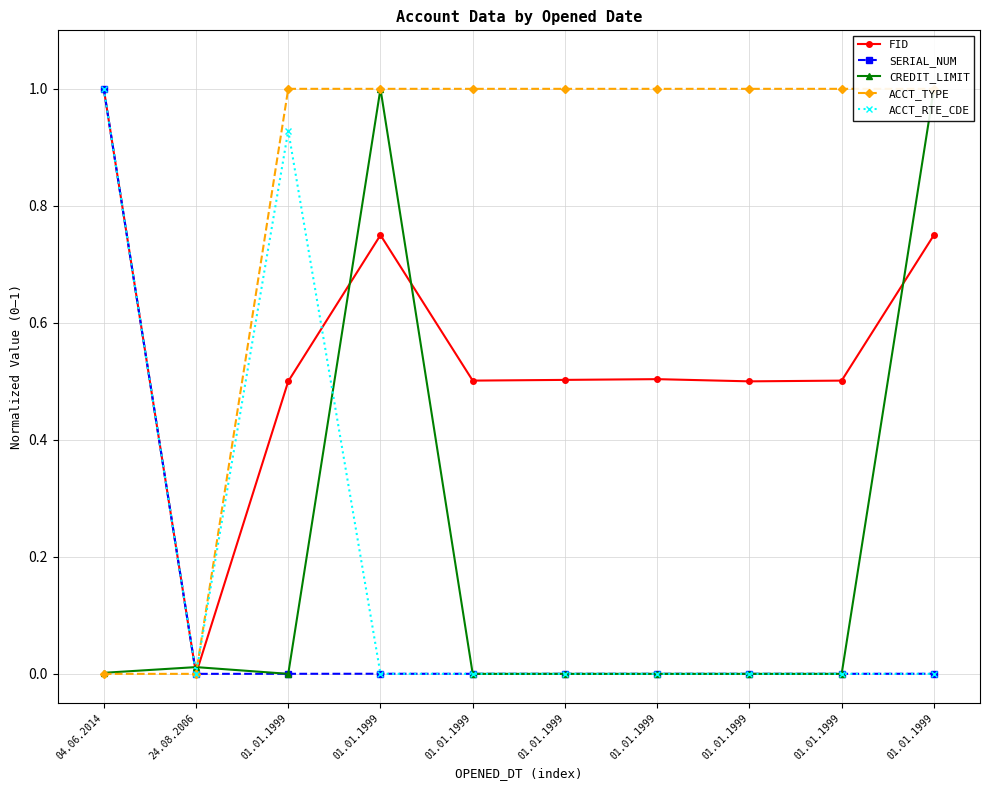

What is the label of the 6th point from the right?

01.01.1999